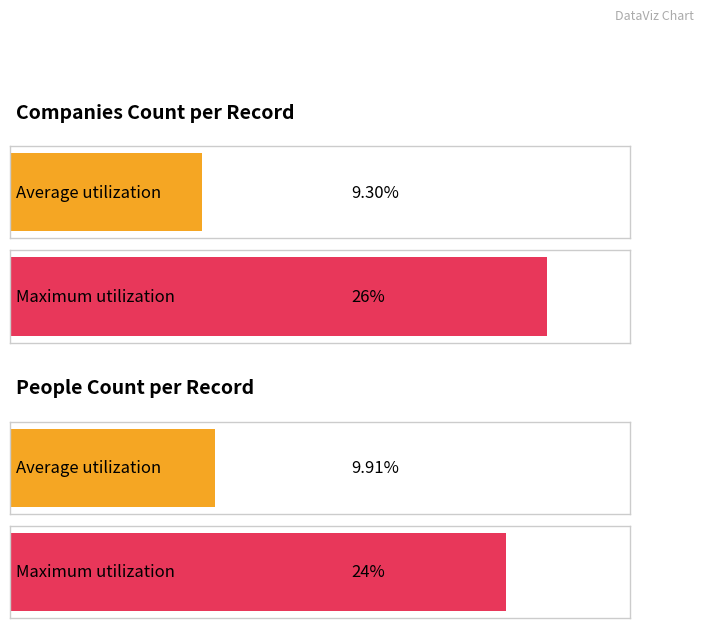

Which series has the largest range (max minus min)?

Companies_Count